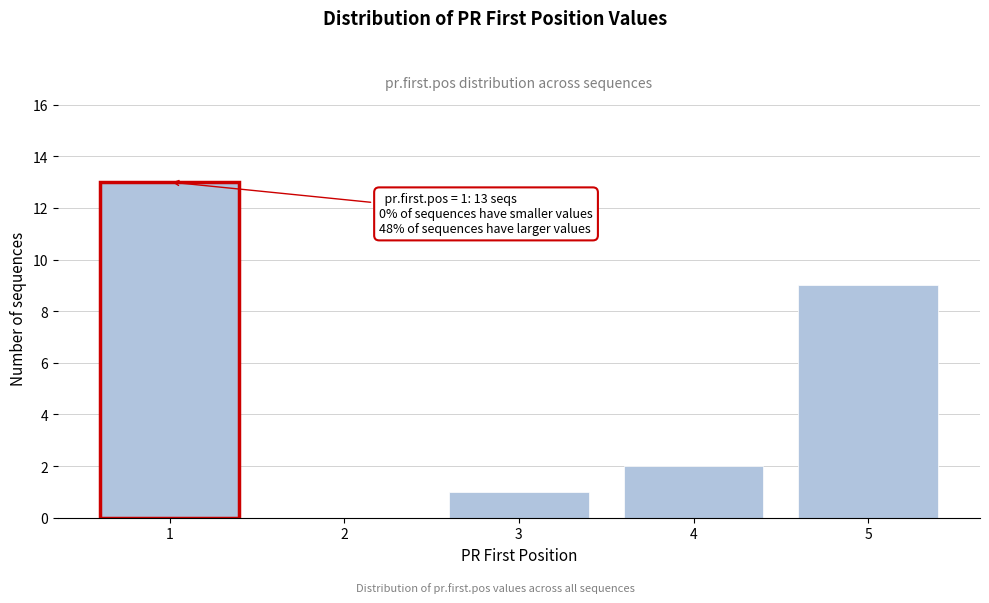

Which range on the x-axis has the tallest bar?

0.5 to 1.5